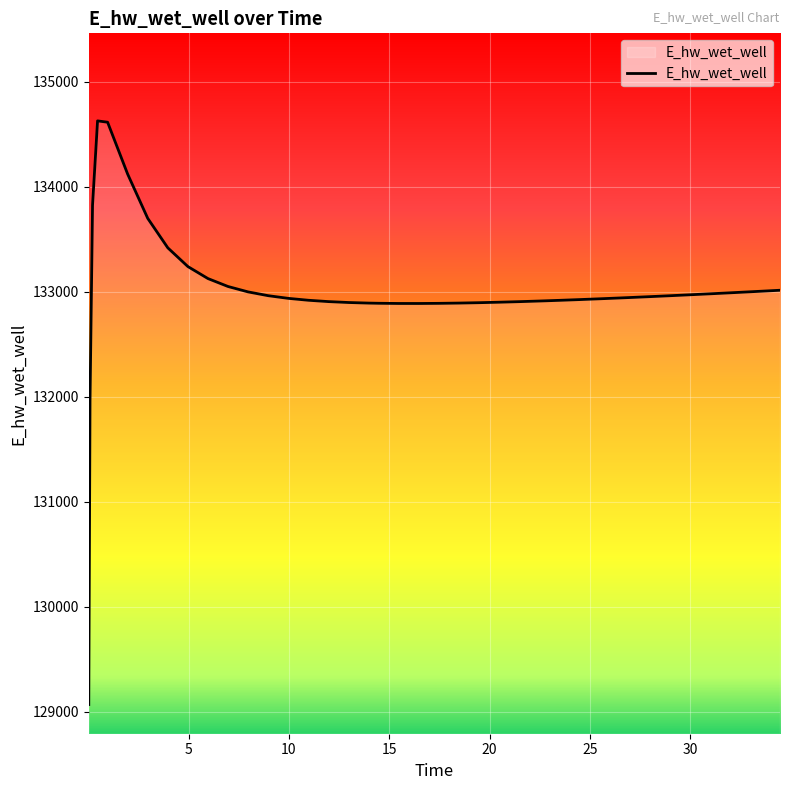

What is the difference between the maximum and minimum values?

5557.8